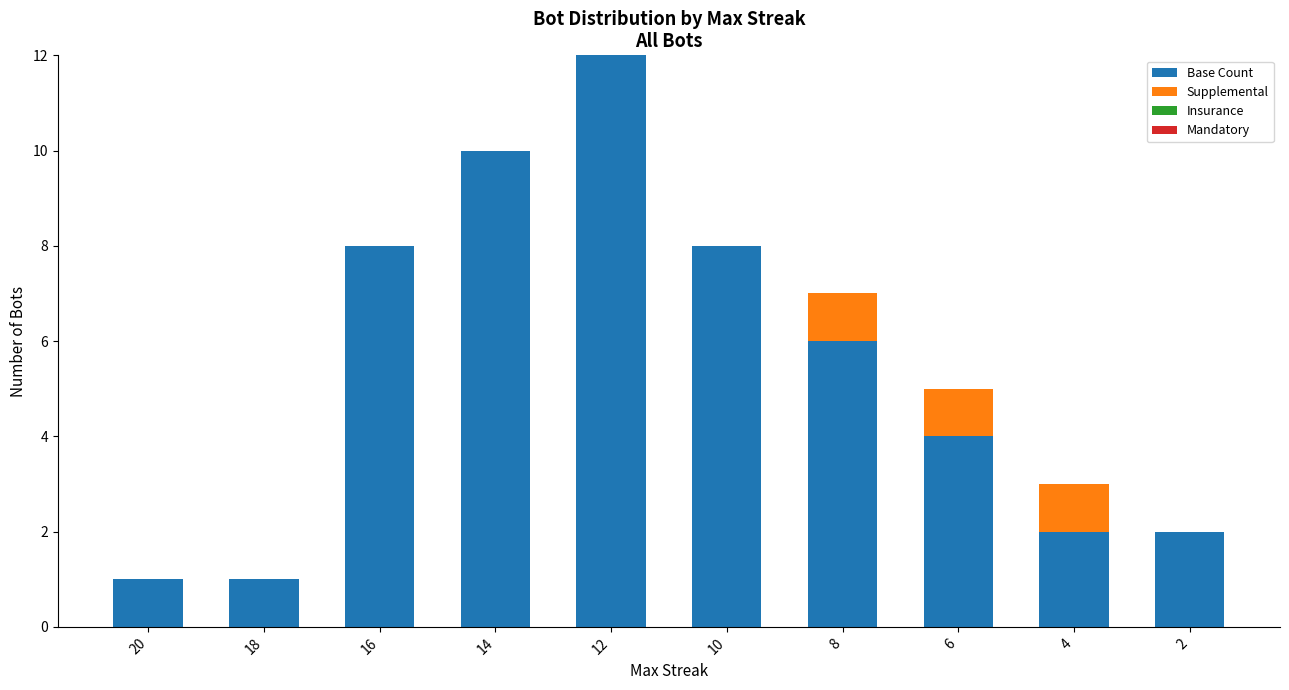

What is the sum of all Base Count values?

54